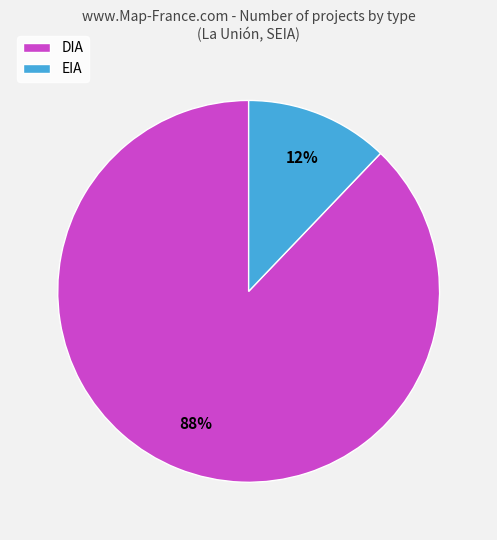

To the nearest percent, what is the difference between the DIA and EIA slice percentages?

76%